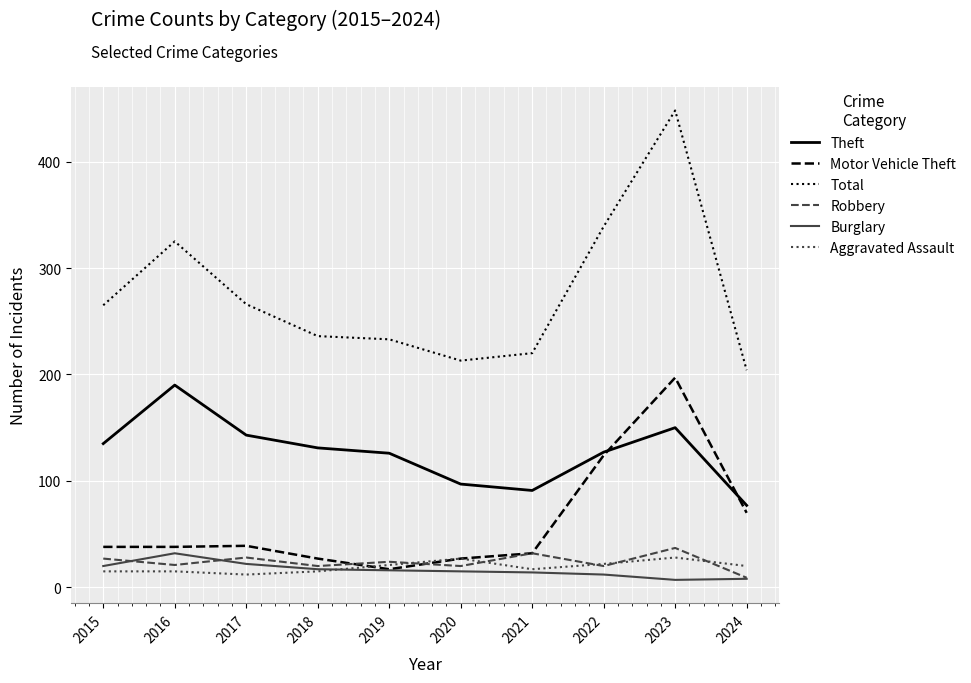

Which series has the widest spread of values?

Total